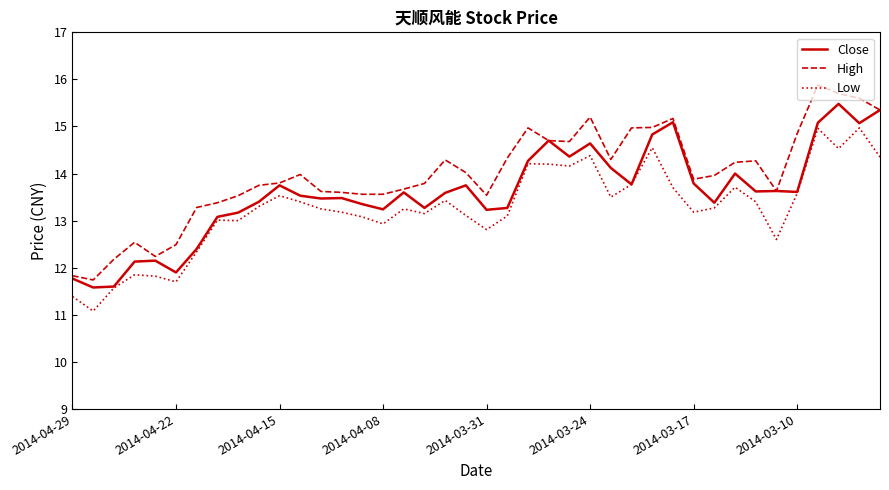

List the series in order of their peak value, highest first.

High, Close, Low